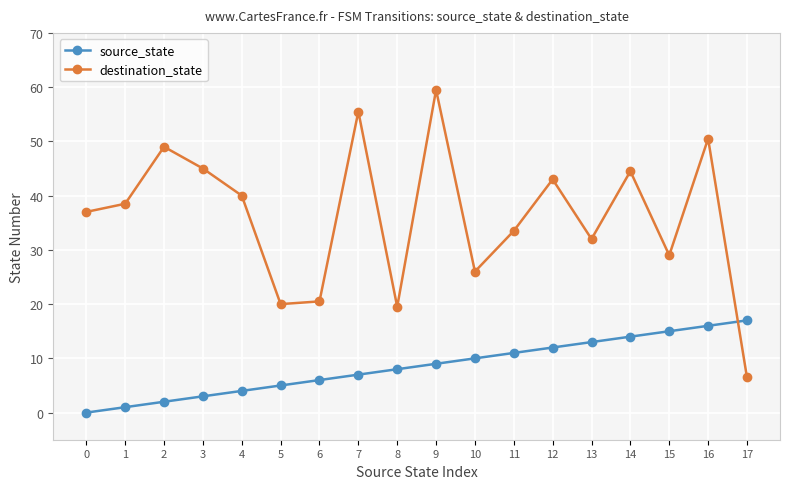

True or false: source_state has more than 1 points higher than both neighbors.

False